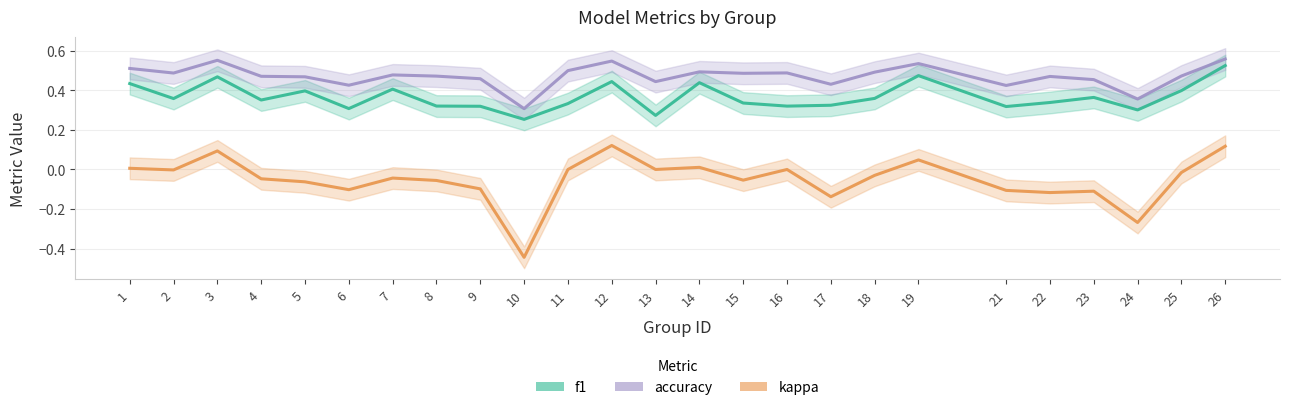

What is the approximate value of f1 at 14?

0.4